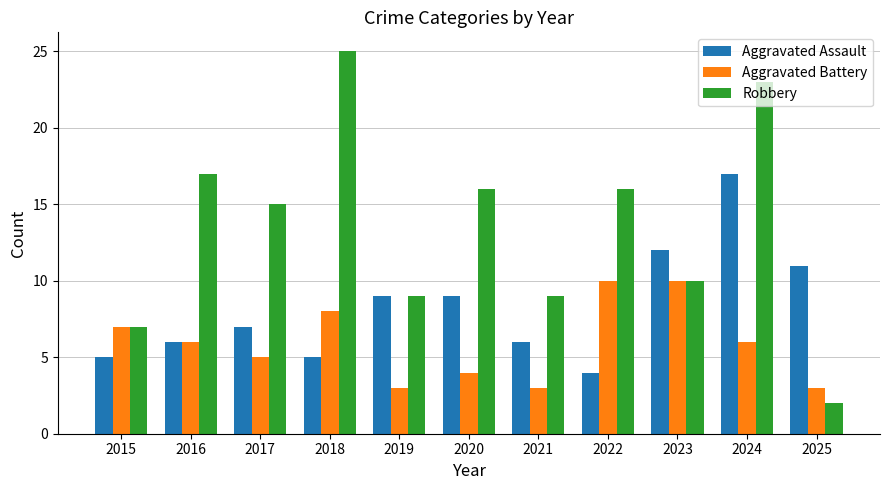

What is the maximum value for Aggravated Battery?

10